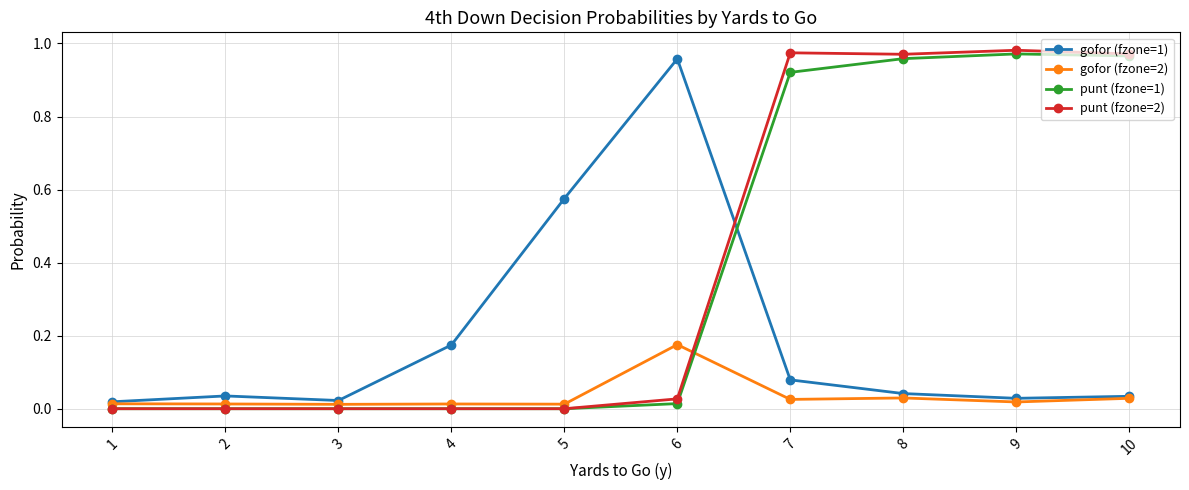

Which series has the largest range (max minus min)?

punt (fzone=2)